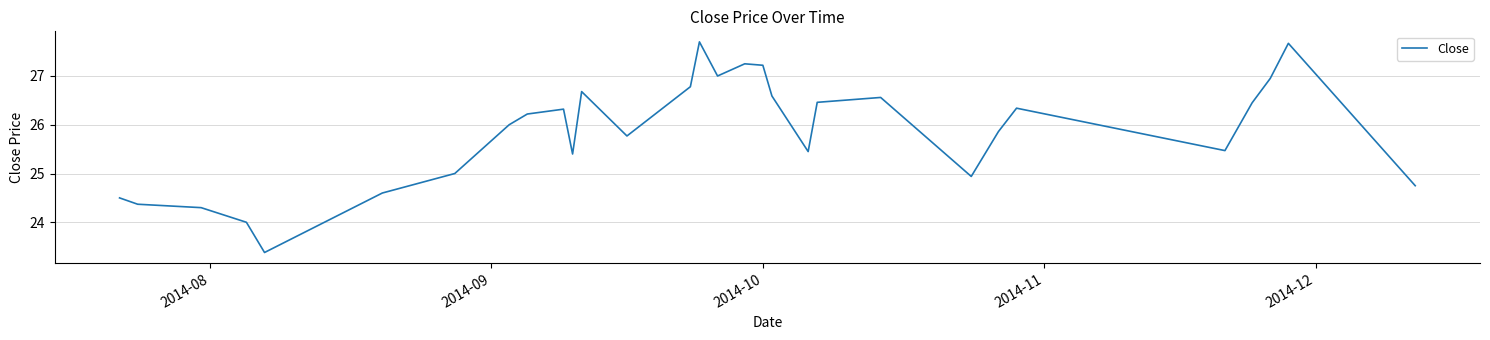

What is the difference between the maximum and minimum values?

4.3